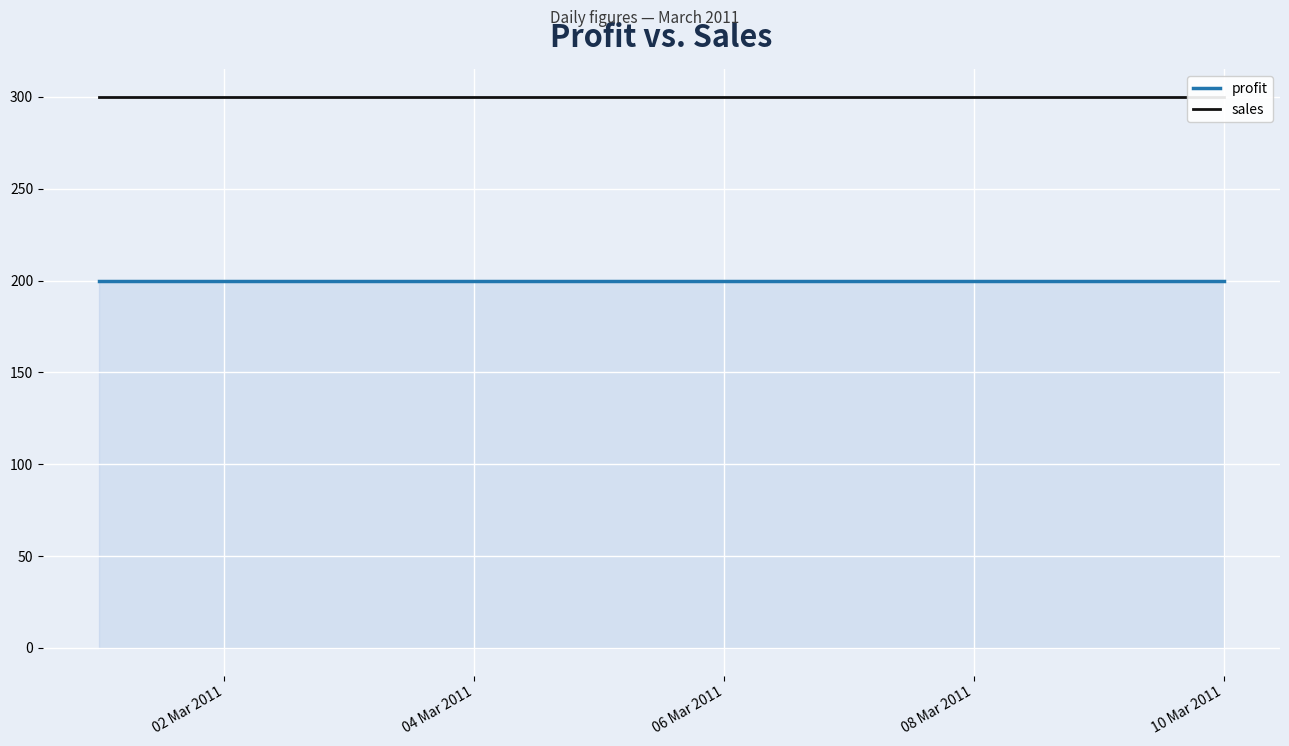

At how many categories does at least one series exceed 213?

10